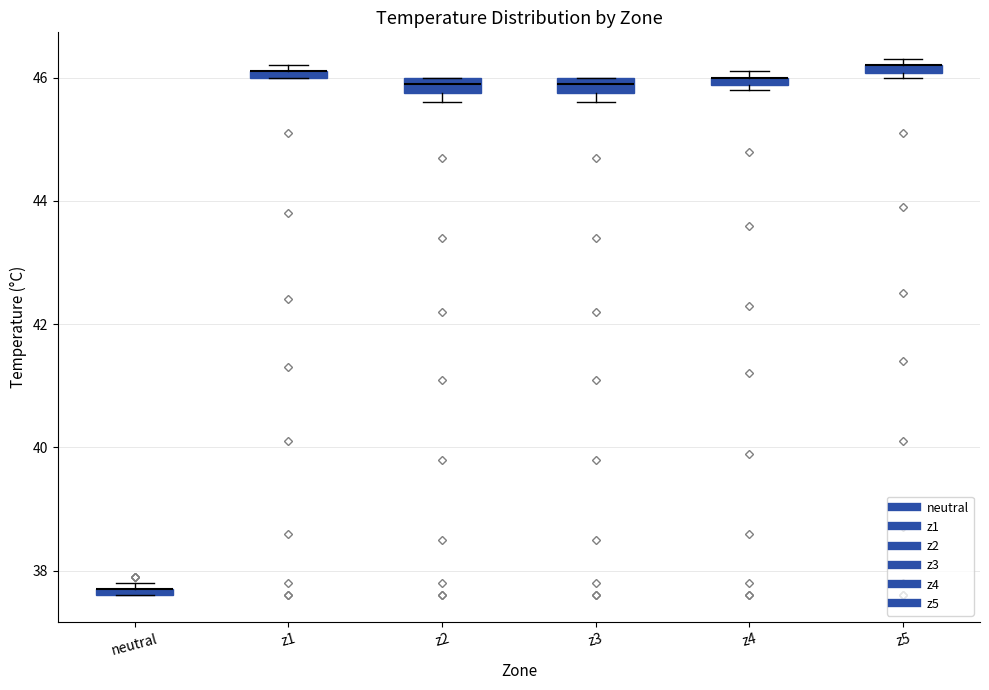

Where is the upper edge of the box for neutral on the y-axis? The values are not printed on the chart, so give them approximately, as read against the axis.

37.8